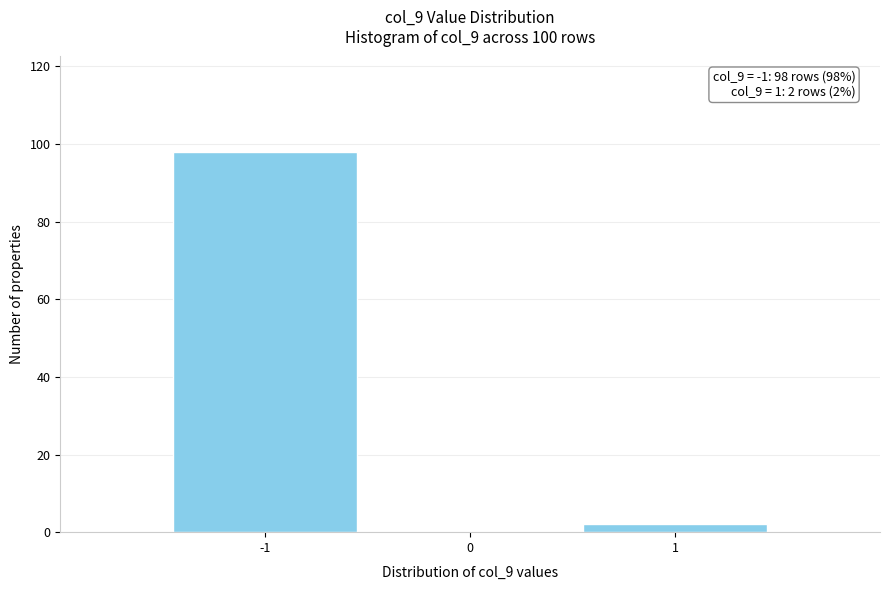

Which range on the x-axis has the tallest bar?

-1.5 to -0.5